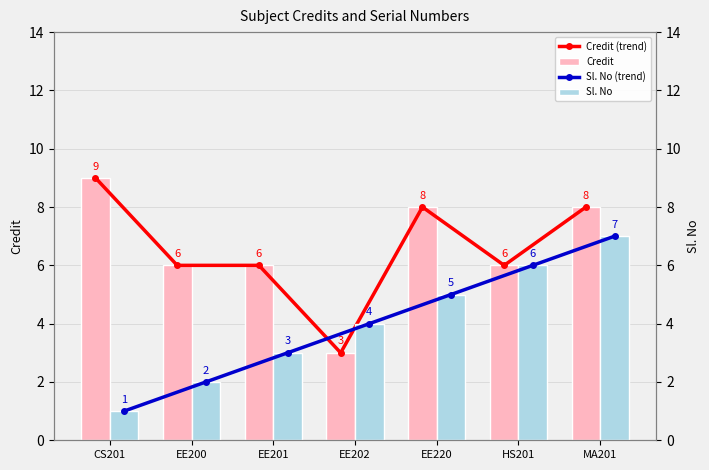

At which label does Credit first exceed 6?

CS201